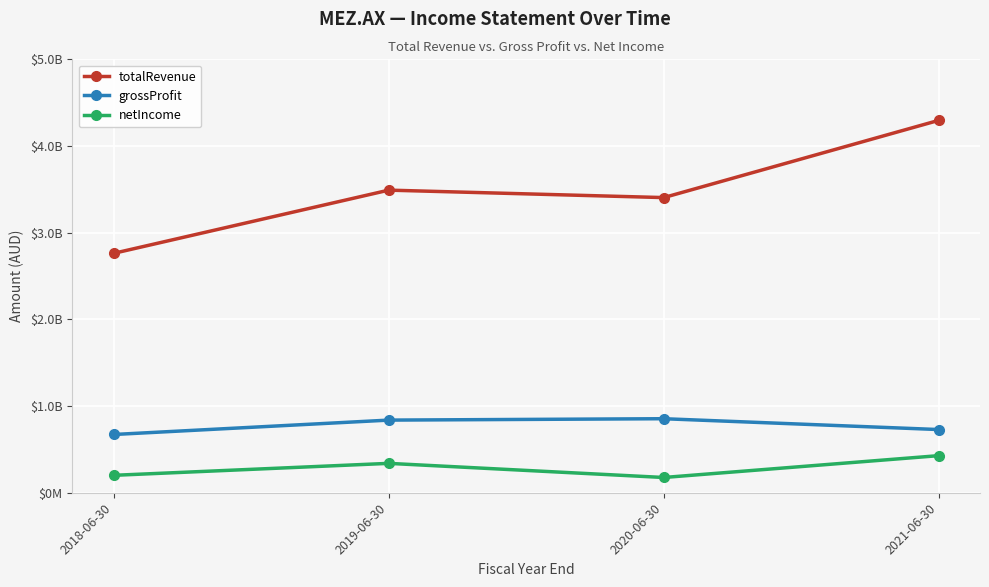

Where is the first local minimum for totalRevenue?

2020-06-30